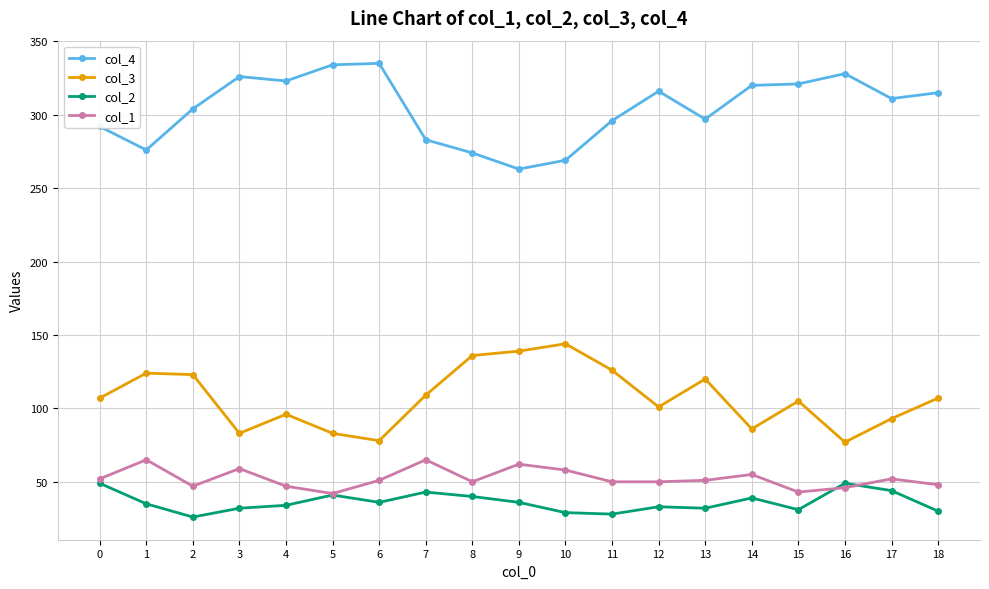

What is the value of the col_2 point at the 2nd from the left?

35